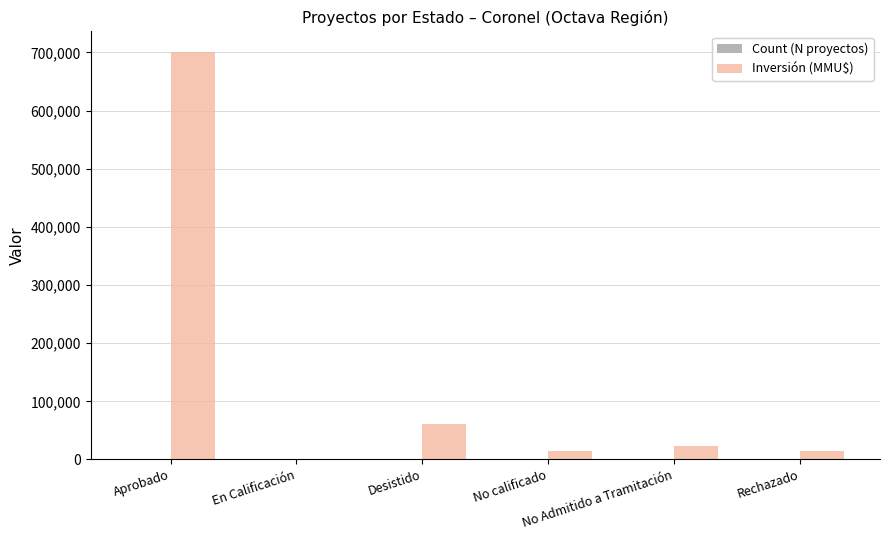

Which series has the largest total across all categories?

Inversión (MMU$)